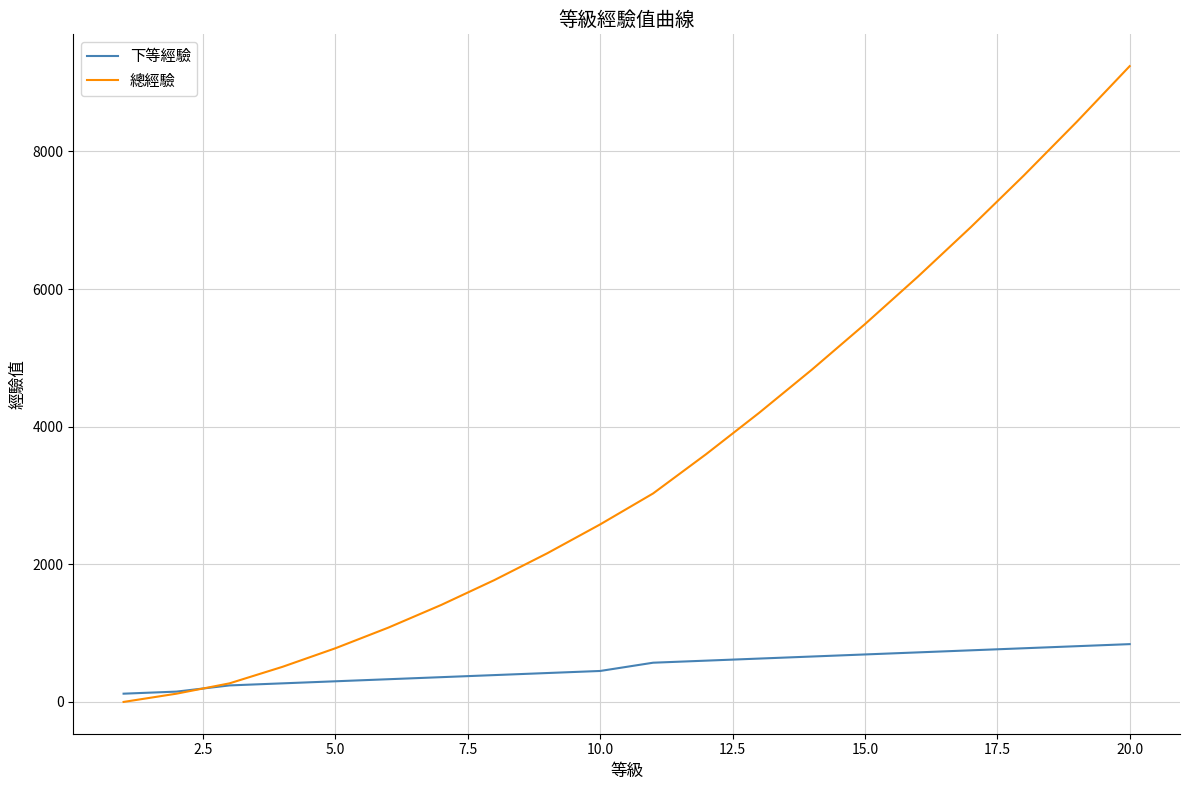

List the series in order of their overall mean, highest first.

總經驗, 下等經驗